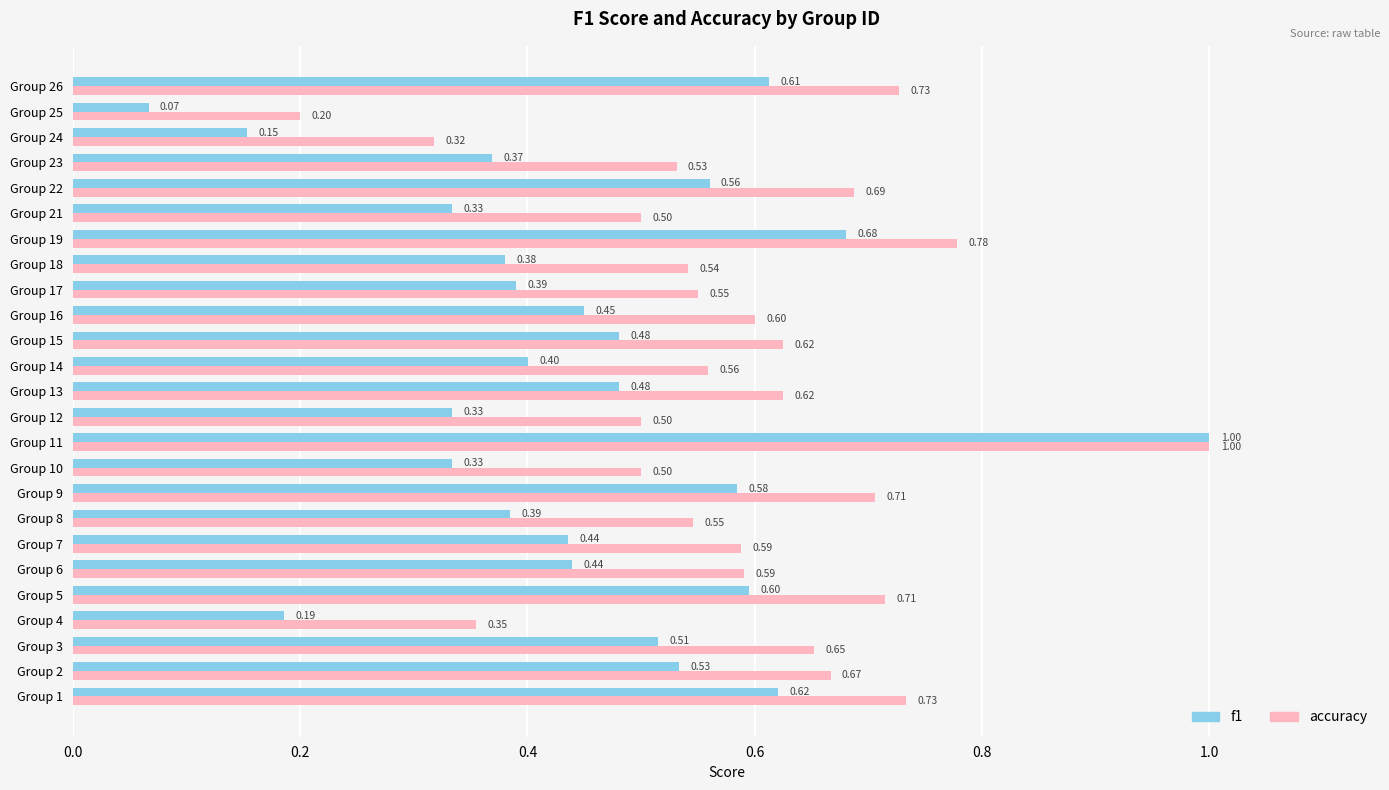

What is the difference between the maximum and minimum values in the f1 series?

0.9